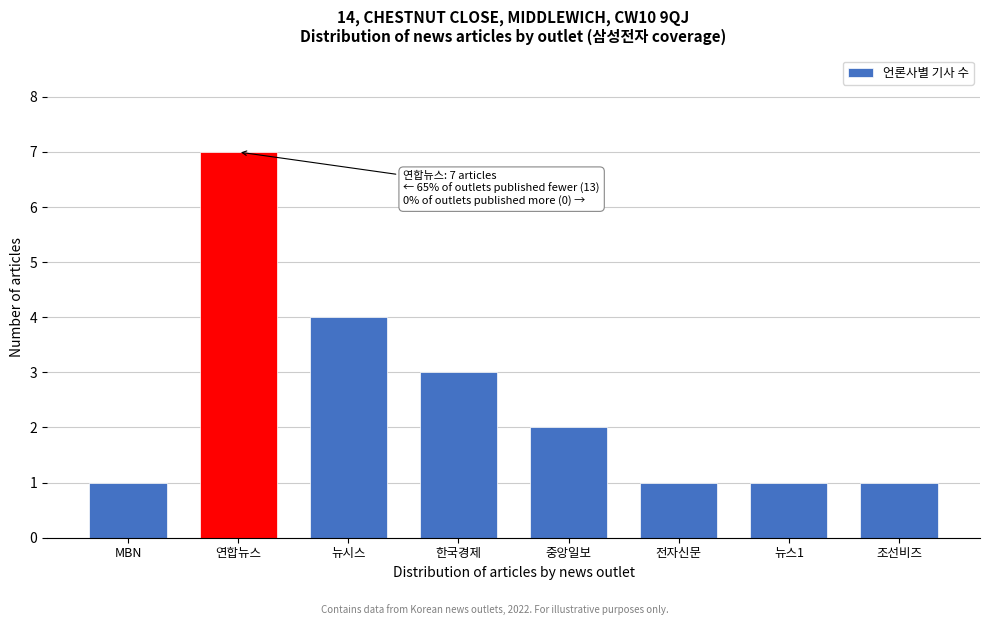

Reading left to right, transcribe all the data shown in this chart.

MBN=1	연합뉴스=7	뉴시스=4	한국경제=3	중앙일보=2	전자신문=1	뉴스1=1	조선비즈=1